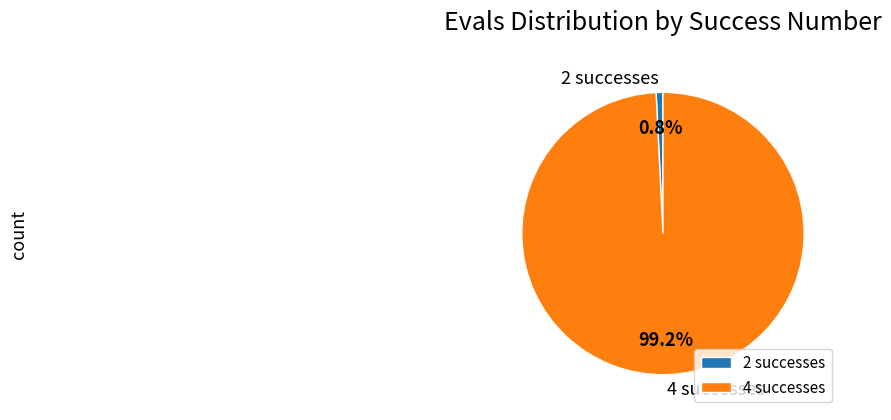

Which has a higher value, 4 successes or 2 successes?

4 successes